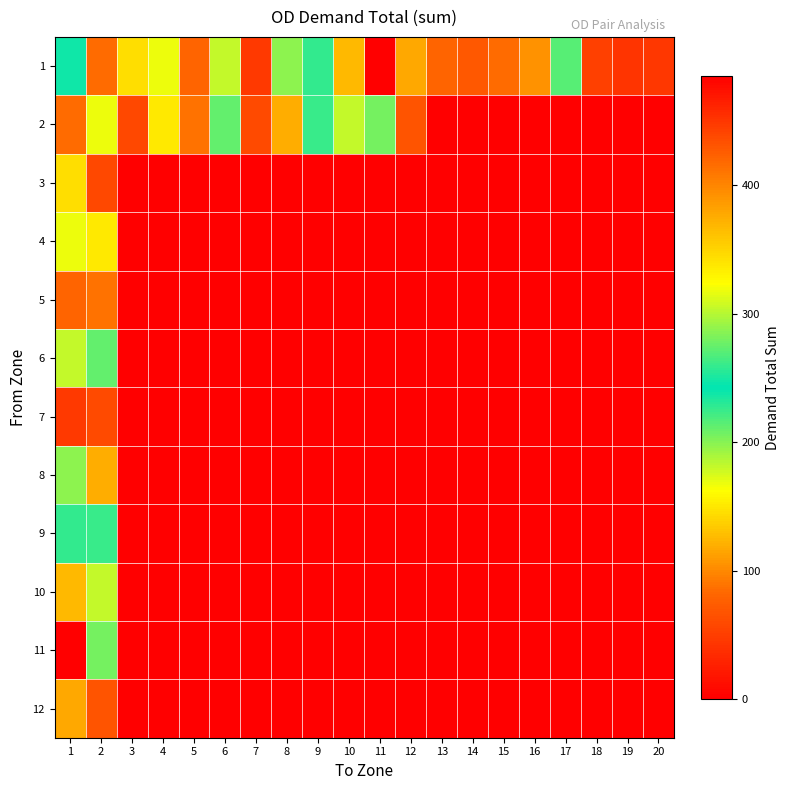

What is the difference between the highest and lowest values at 4?

317.0